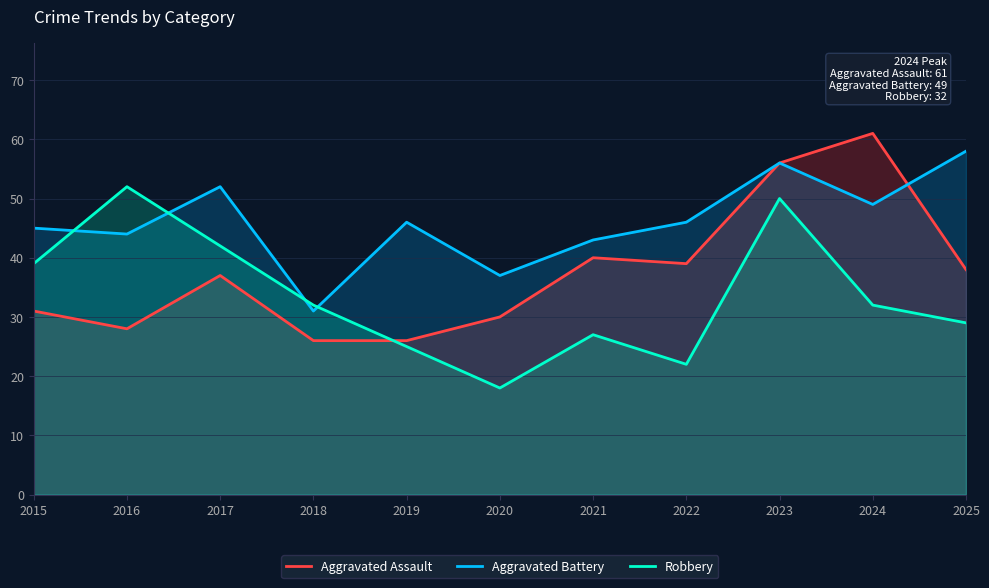

Which series changed the most between 2018 and 2023?

Aggravated Assault